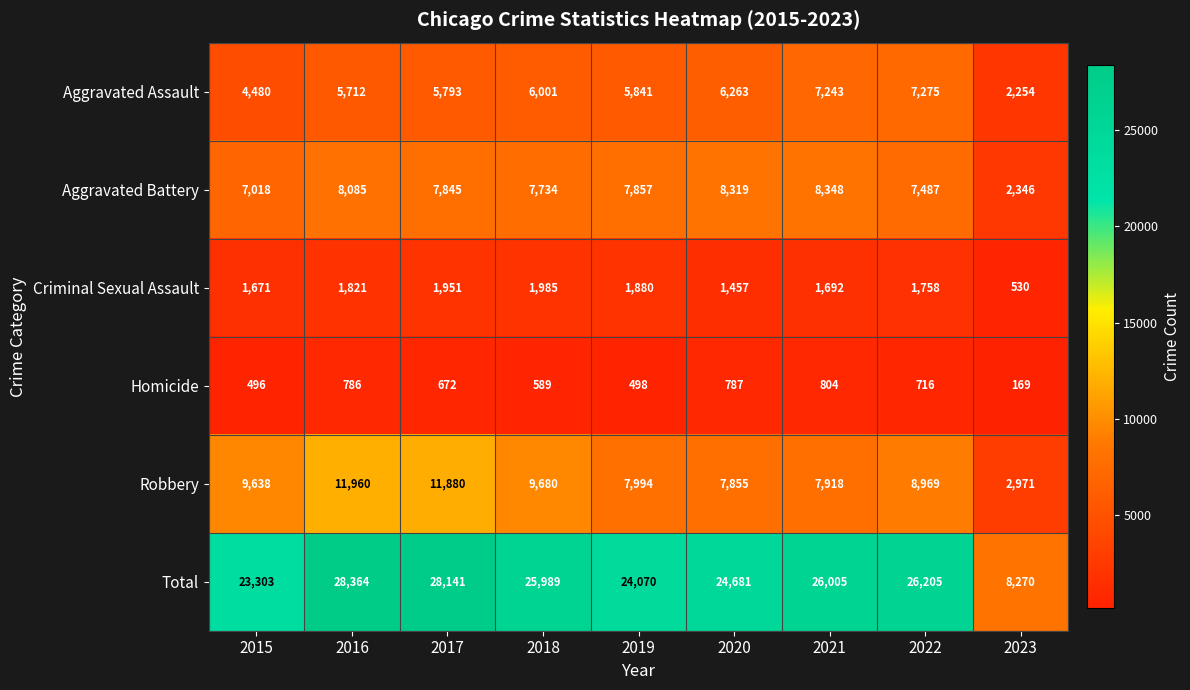

Is it true that Homicide equals 531 at 2021?

False